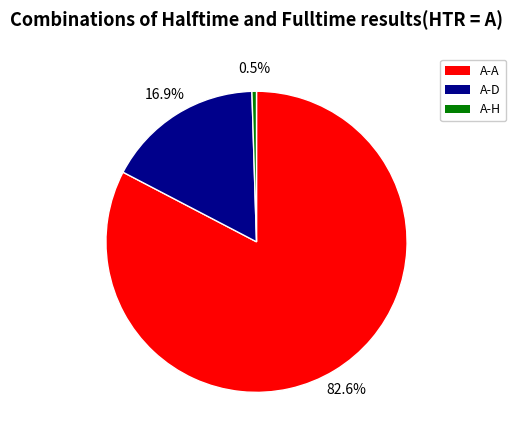

How many segments does this pie chart have?

3